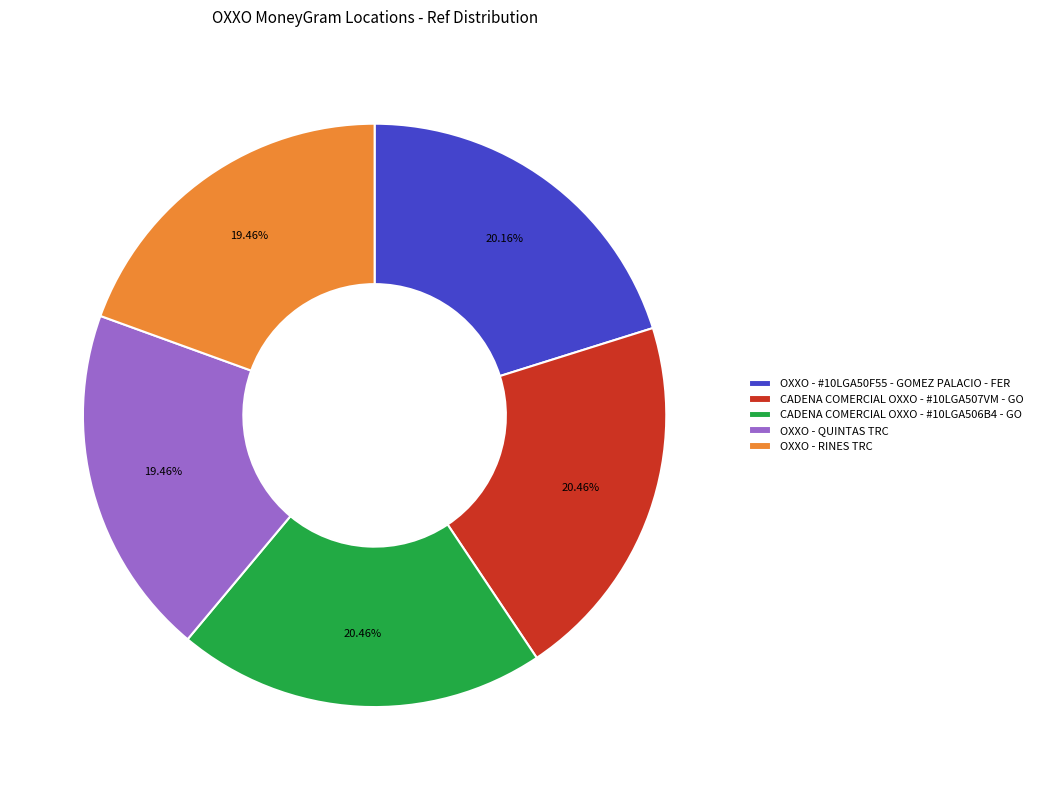

What is the ratio of the value at CADENA COMERCIAL OXXO - #10LGA507VM - GO to the value at OXXO - QUINTAS TRC?

1.1